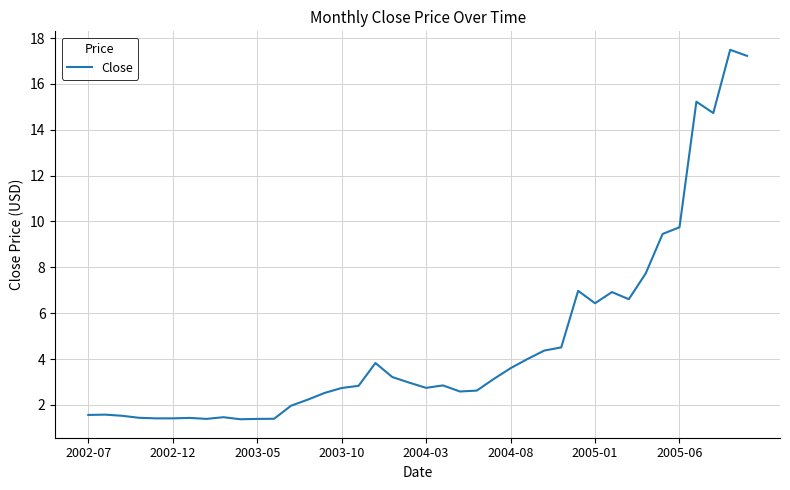

What is the maximum value shown in the chart?

17.5